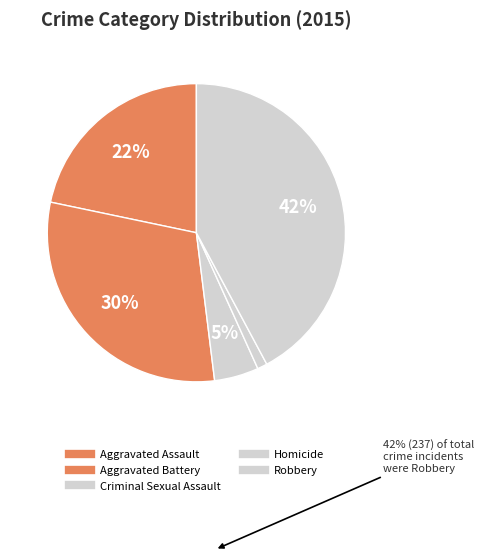

Is it true that Robbery is 42% of the pie?

True